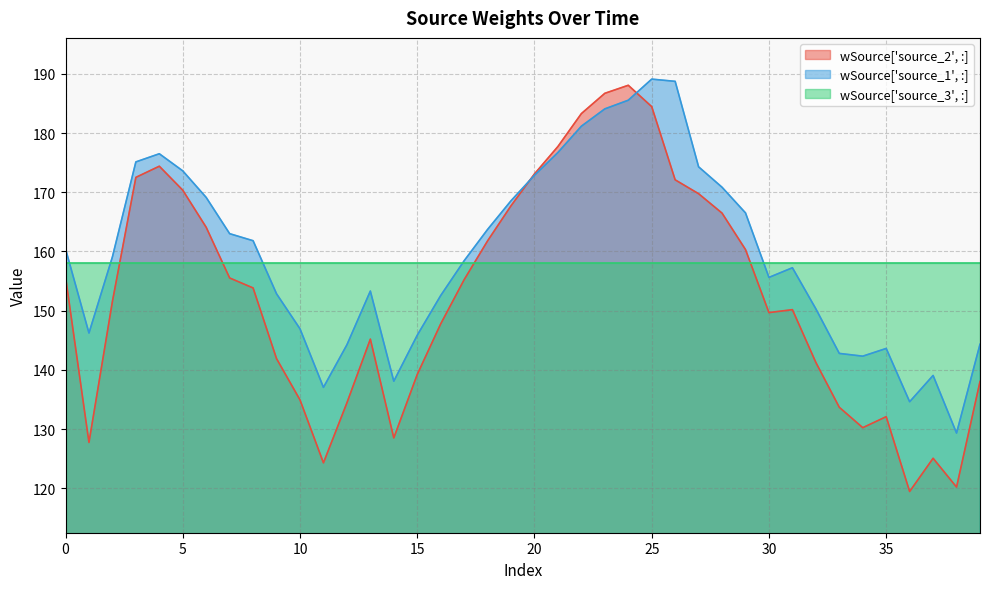

What is the value of the wSource['source_1', :] point at the 32nd from the left?

157.2